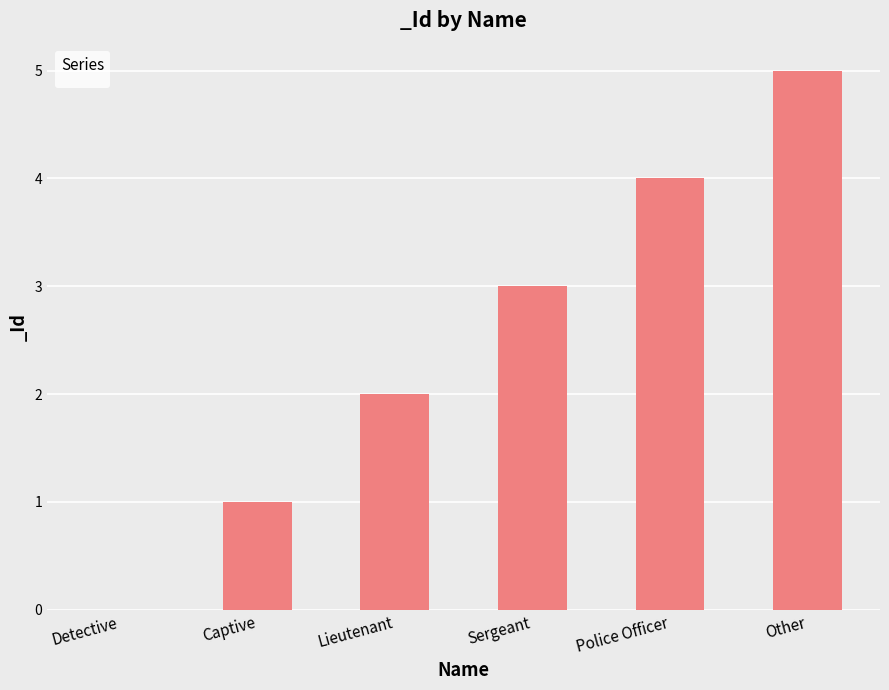

Which label corresponds to the largest value in the chart?

Other